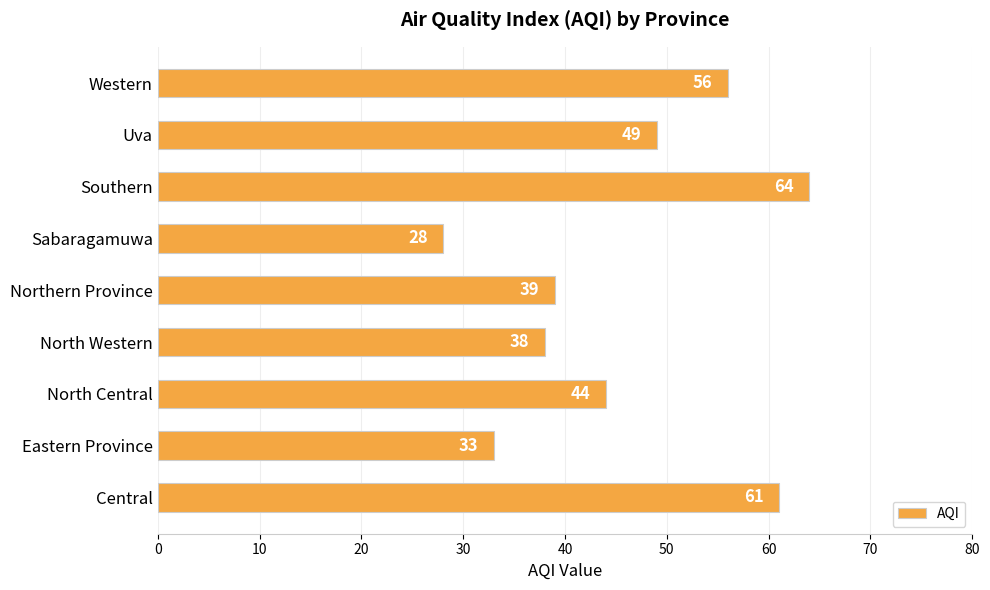

List the labels in order of value, smallest first.

Sabaragamuwa, Eastern Province, North Western, Northern Province, North Central, Uva, Western, Central, Southern